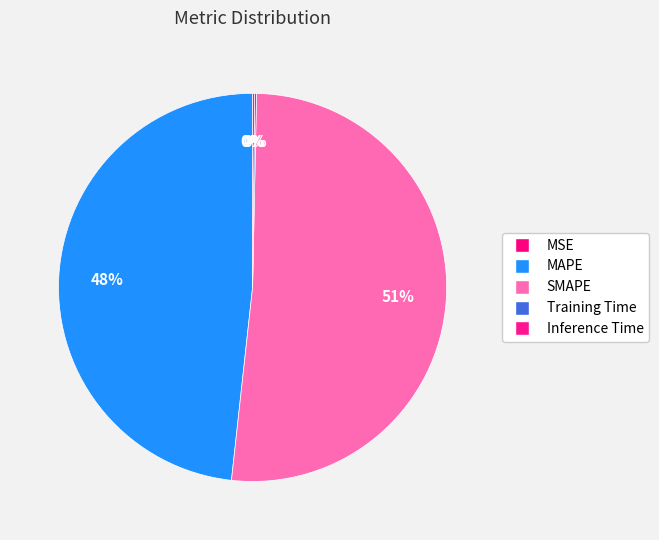

What percentage do Inference Time and MAPE together represent?

48.4%